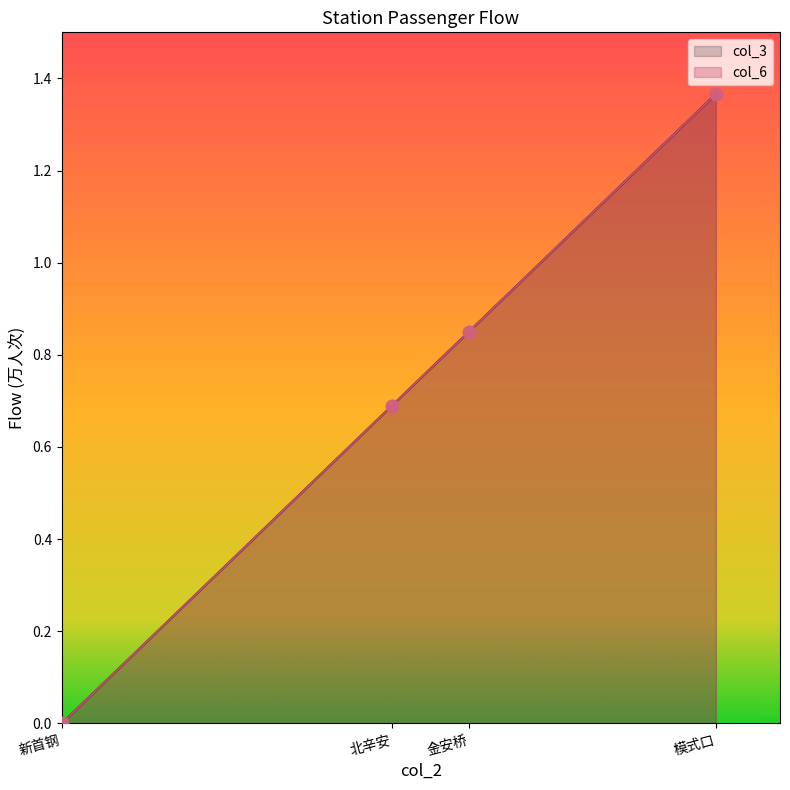

At how many categories does at least one series exceed 0?

3